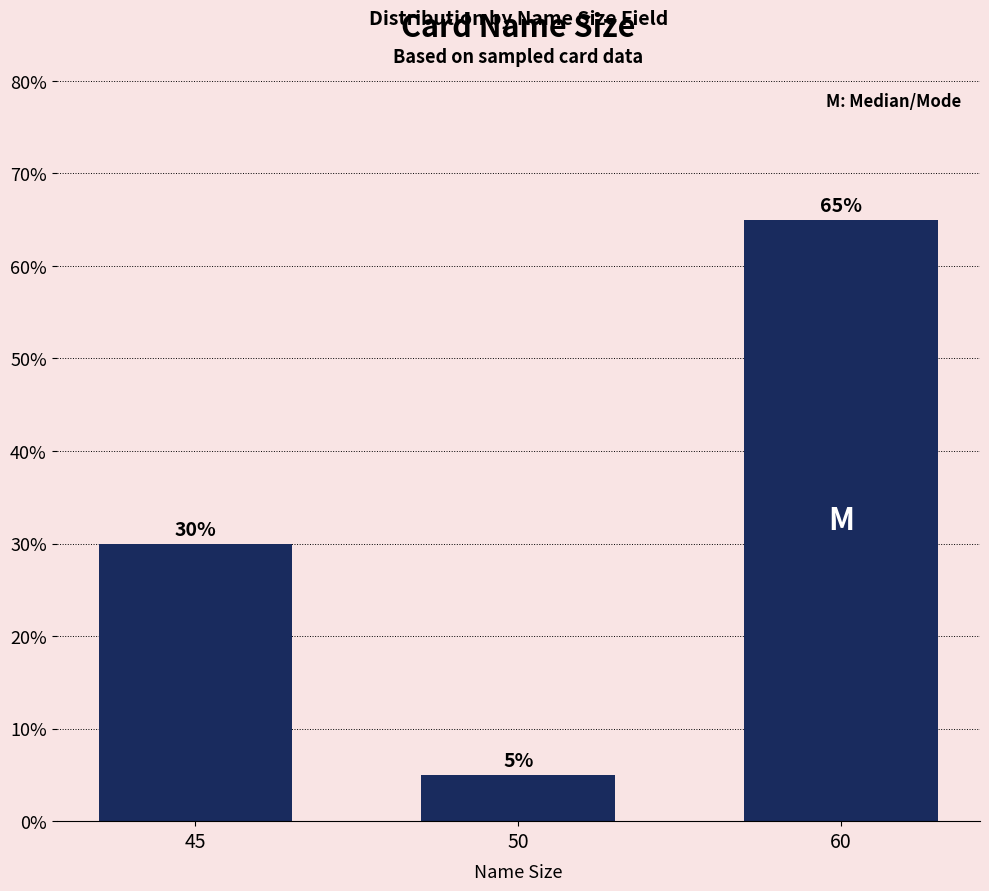

Which label corresponds to the largest value in the chart?

60